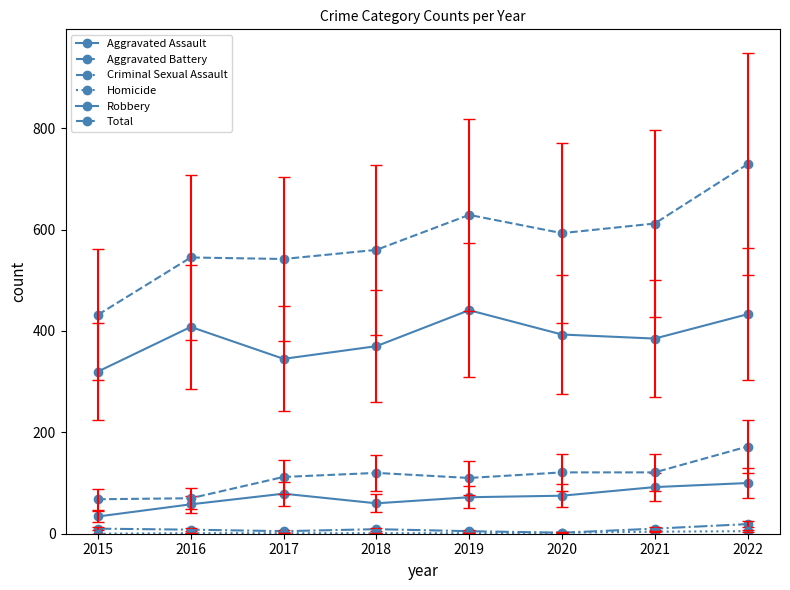

What is the value of the Criminal Sexual Assault point at the 2nd from the left?

8